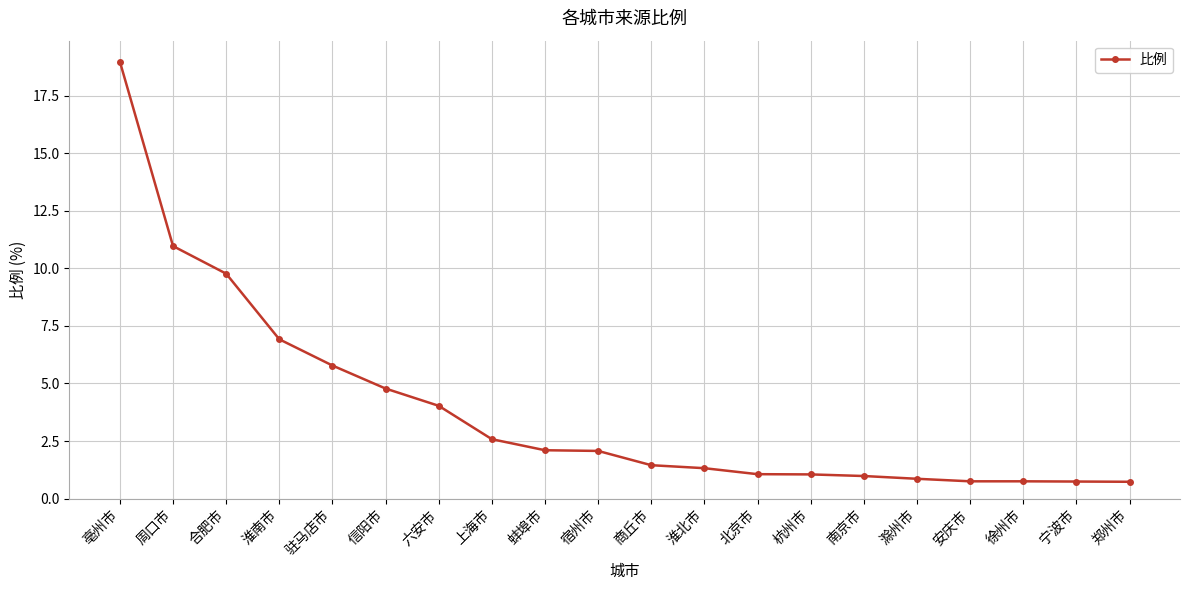

How many data points are less than 2?

10